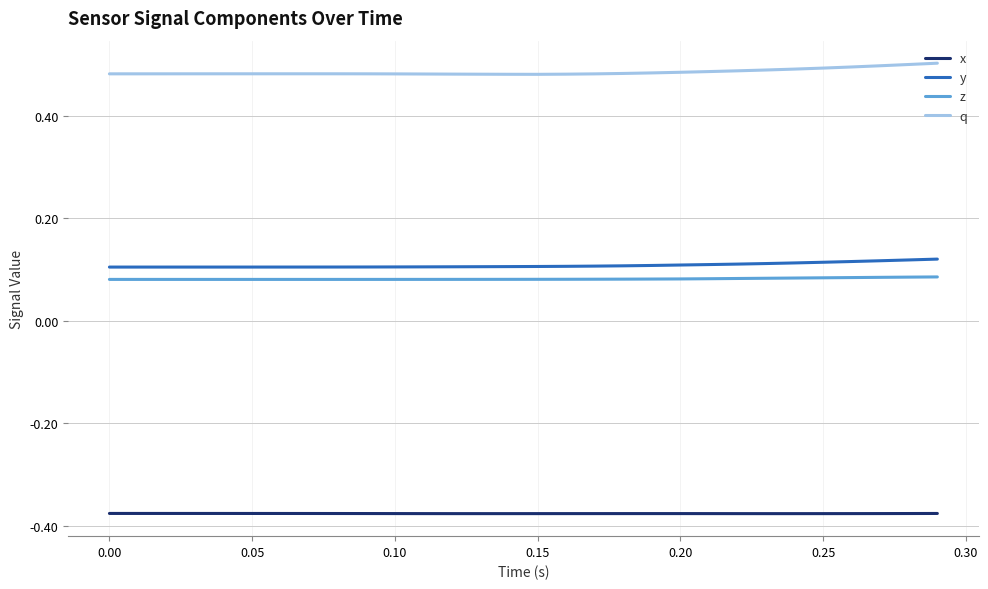

Which series has the largest range (max minus min)?

q